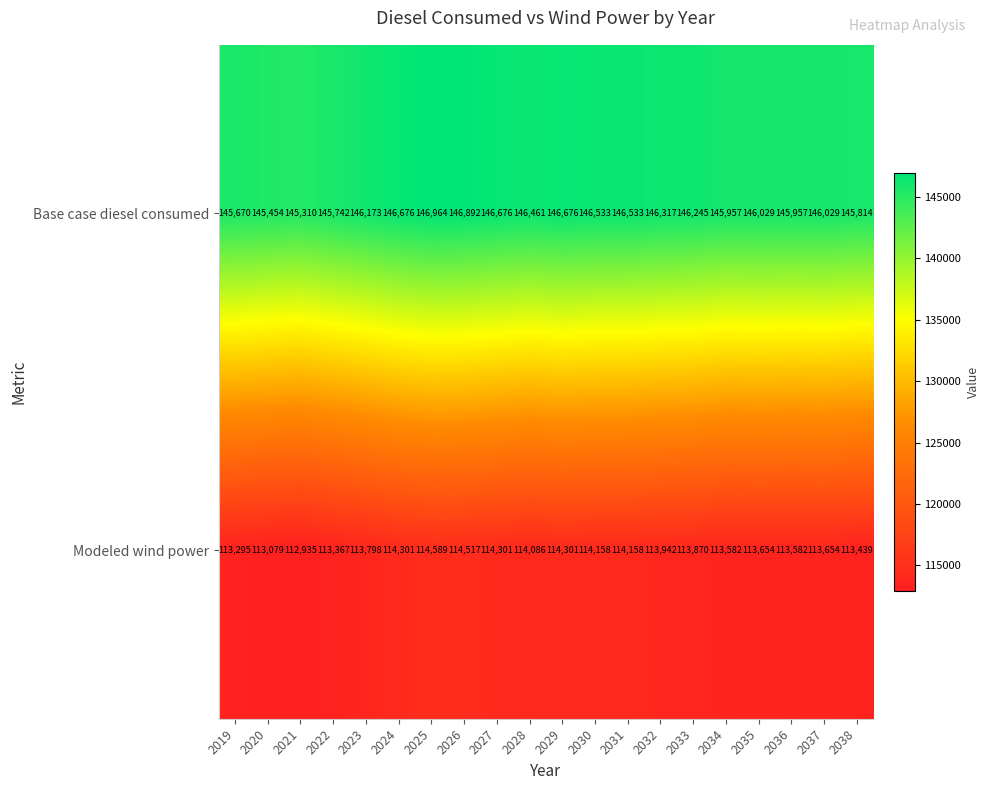

True or false: Modeled wind power has a value of 113367 at 2022.

True